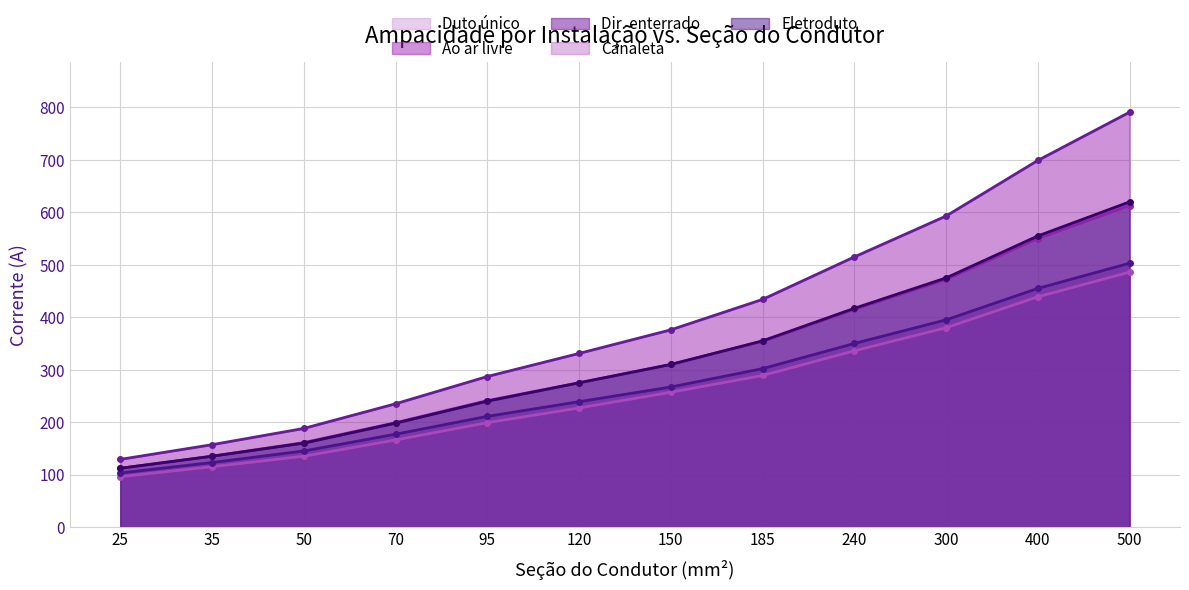

True or false: Canaleta and Ao ar livre cross at least once.

False